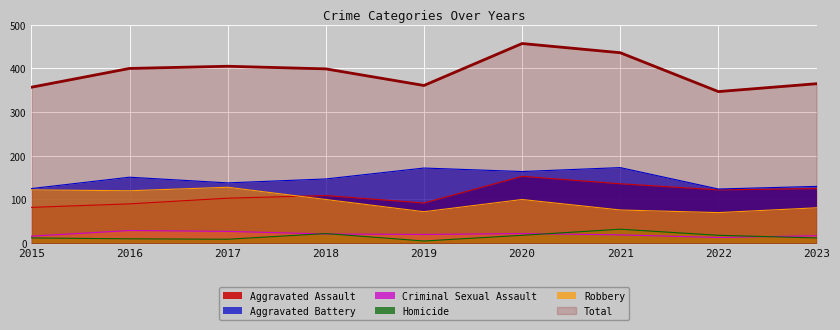

Where is the first local minimum for Homicide?

2017